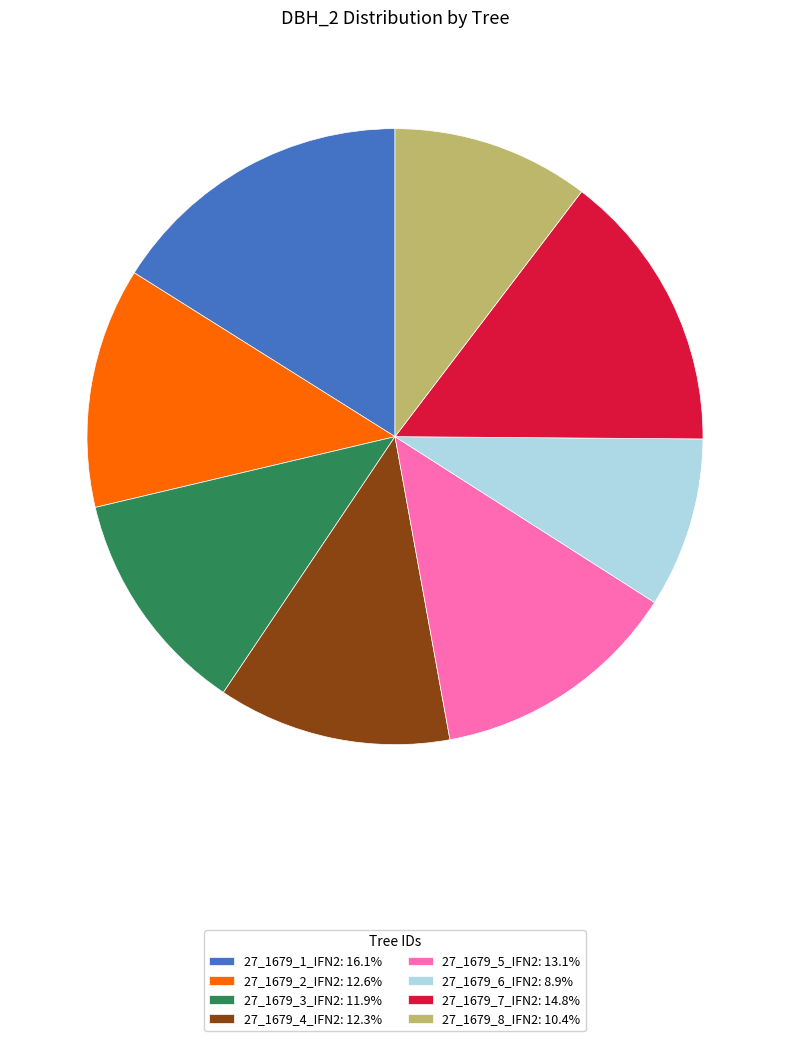

The 27_1679_1_IFN2 slice represents 16% of the pie. True or false?

True